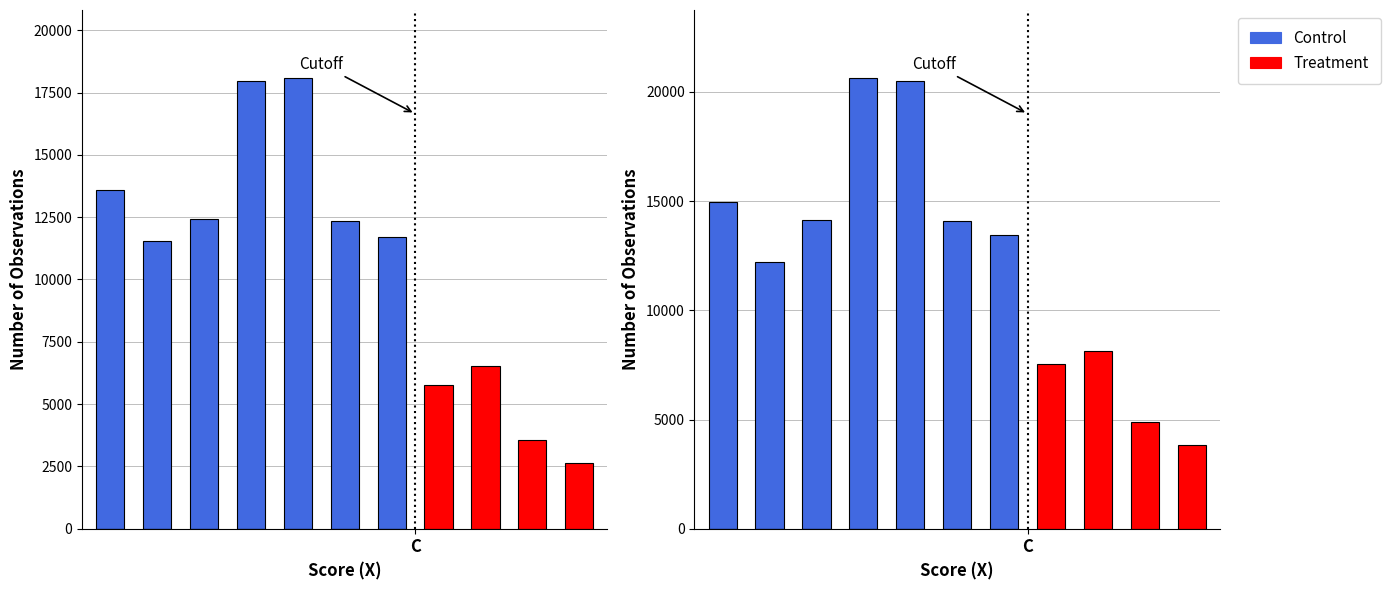

Does the chart contain stacked bars?

No